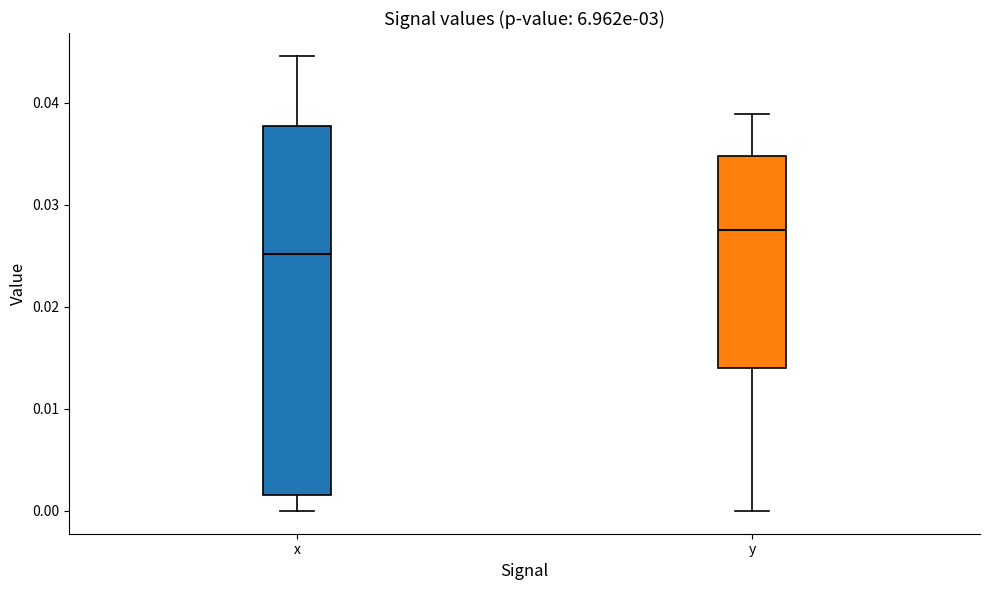

Where does the median line of the box for y sit on the y-axis? The values are not printed on the chart, so give them approximately, as read against the axis.

0.028